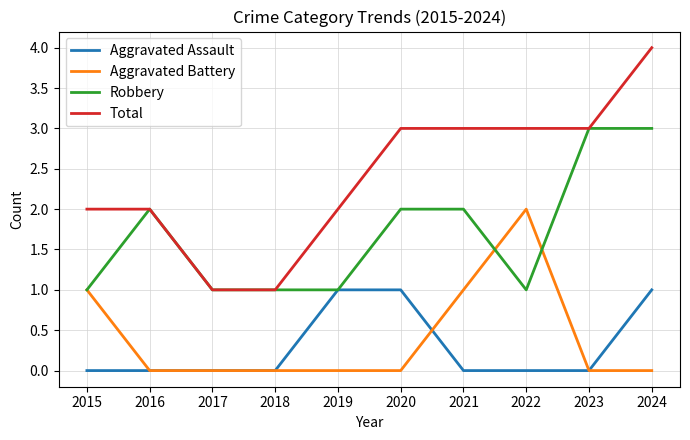

Which label corresponds to the largest value in the chart?

2024